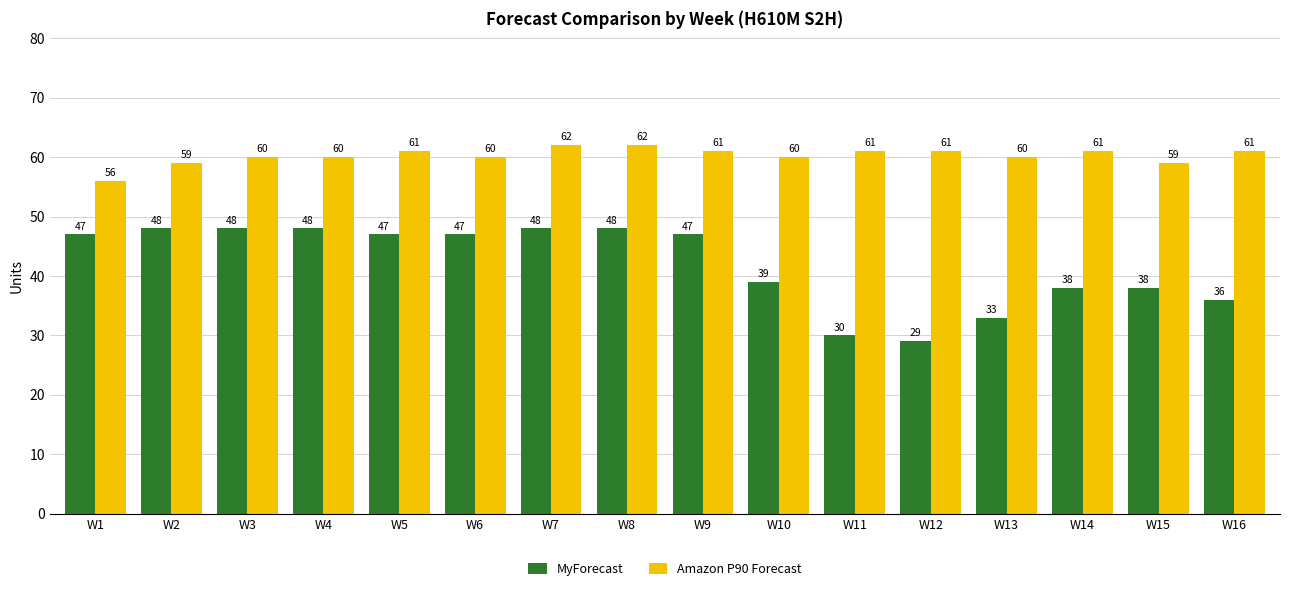

How many values in the Amazon P90 Forecast series are below 61?

8